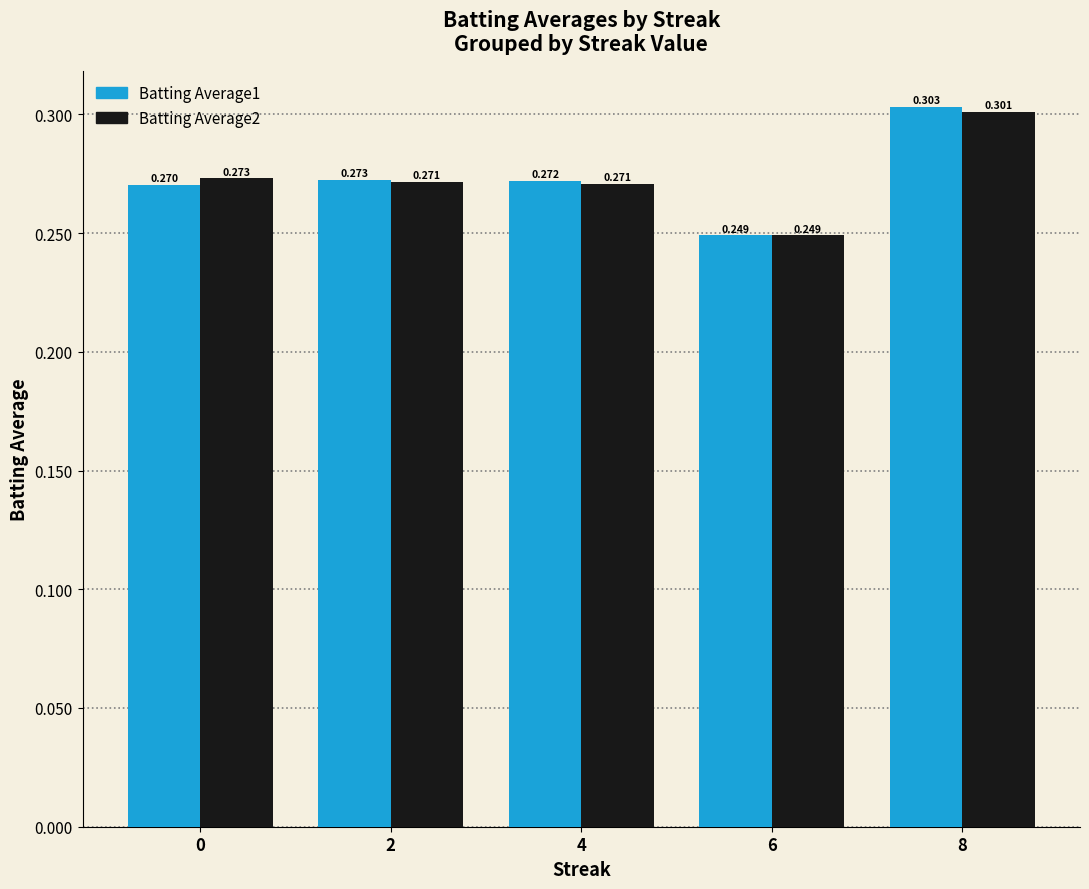

Is the value of Batting Average2 at 8 greater than the value of Batting Average1 at 2?

Yes